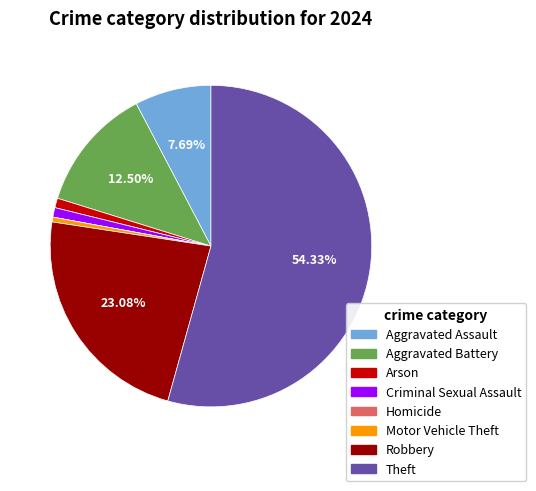

Combined, do Arson and Aggravated Battery account for over 50%?

No